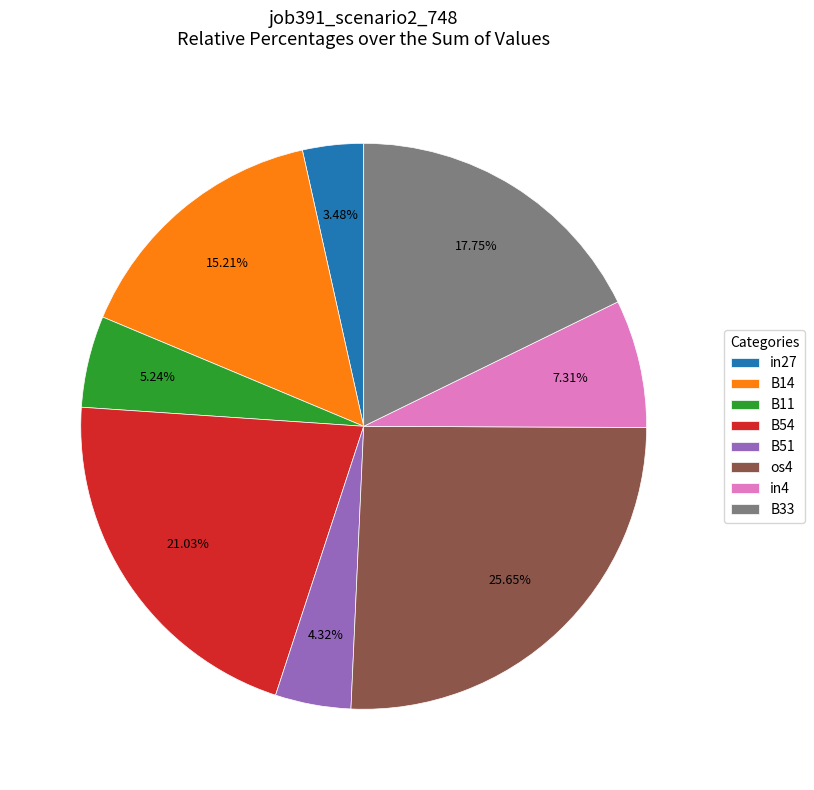

Is there a majority slice in this chart?

No